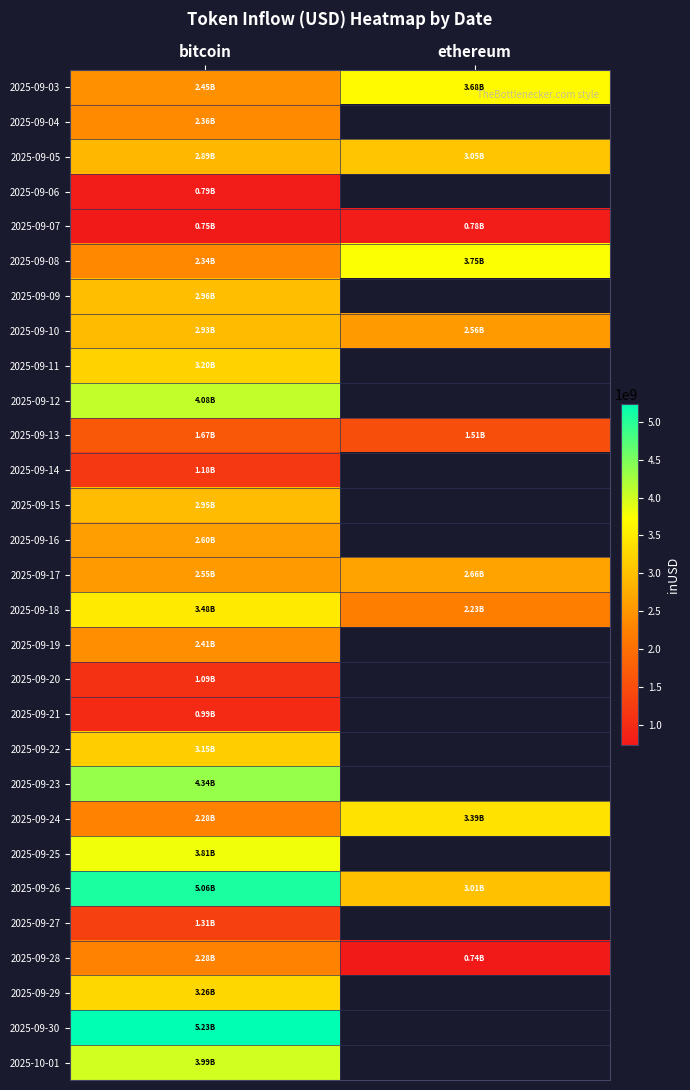

Which has a higher value, bitcoin or ethereum?

ethereum